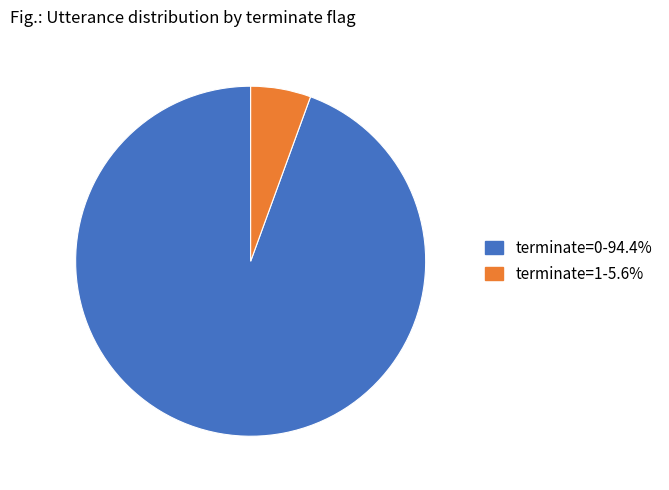

Is the sum of terminate=1 and terminate=0 greater than half?

Yes